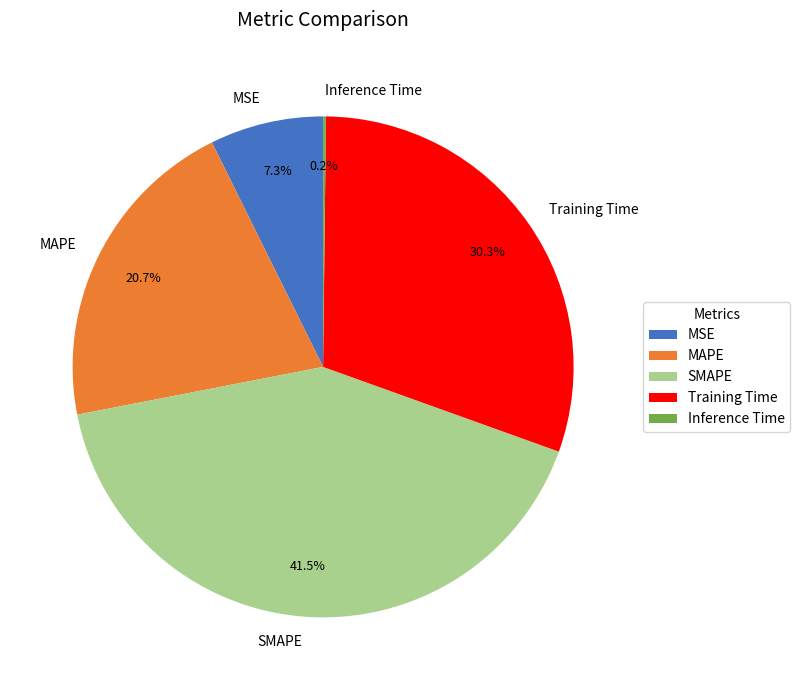

What is the ratio of the value at SMAPE to the value at MAPE?

2.0